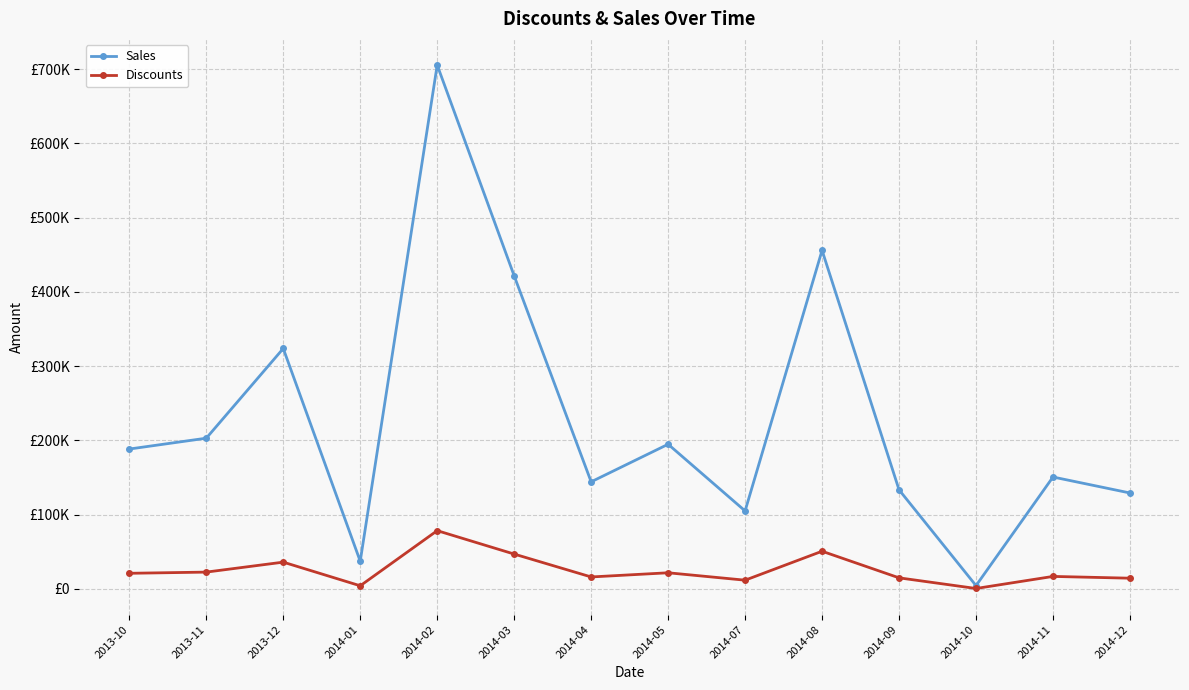

What is the difference between the maximum and second lowest values in the Discounts series?

74270.5